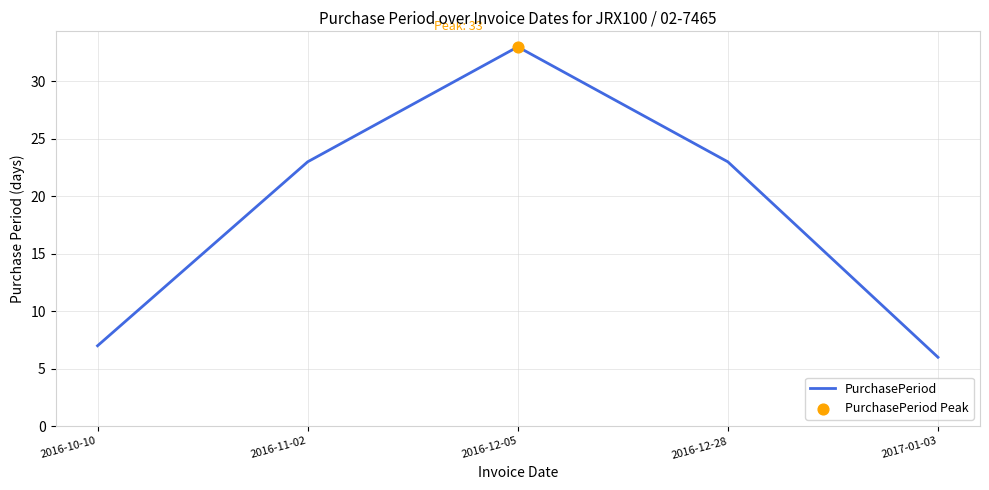

Between 2016-12-28 and 2017-01-03, which is larger?

2016-12-28